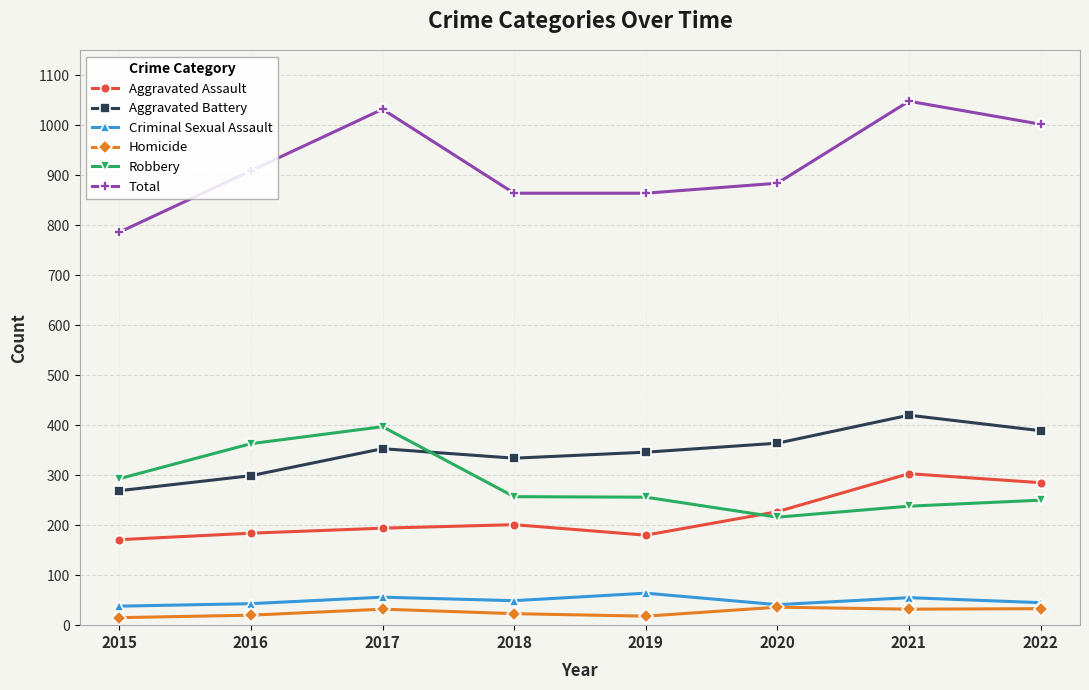

True or false: Homicide and Robbery intersect in this chart.

False